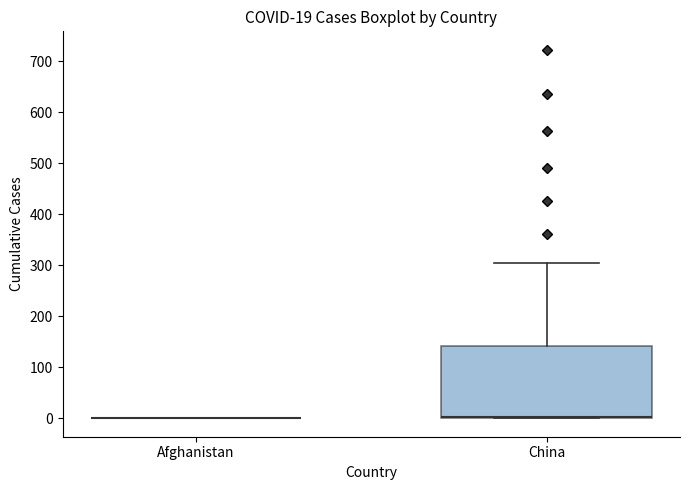

Which box is the tallest, from its lower edge to its upper edge?

China